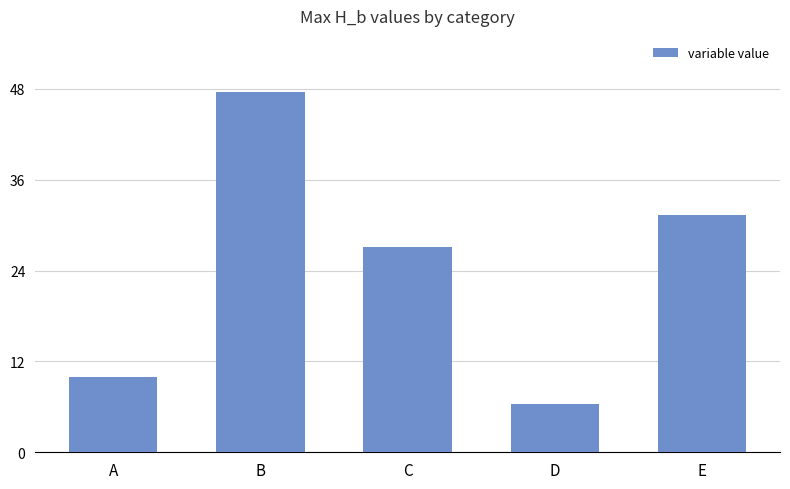

What is the value of the 1st bar from the left?

10.0